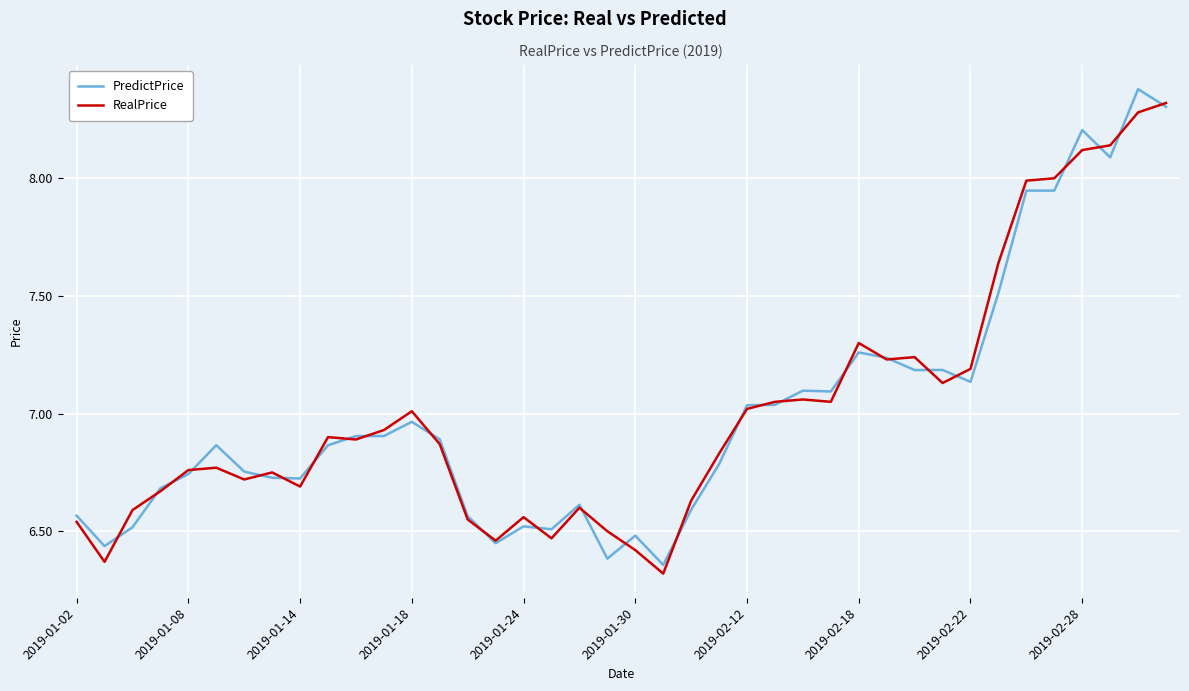

What is the minimum value shown in the chart?

6.3